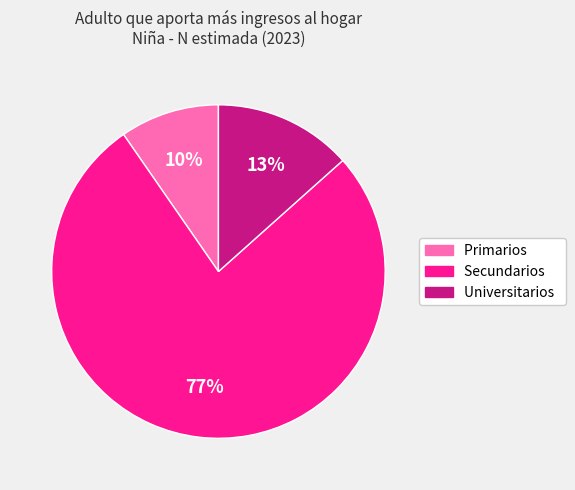

Rank the categories by value from highest to lowest.

Secundarios, Universitarios, Primarios